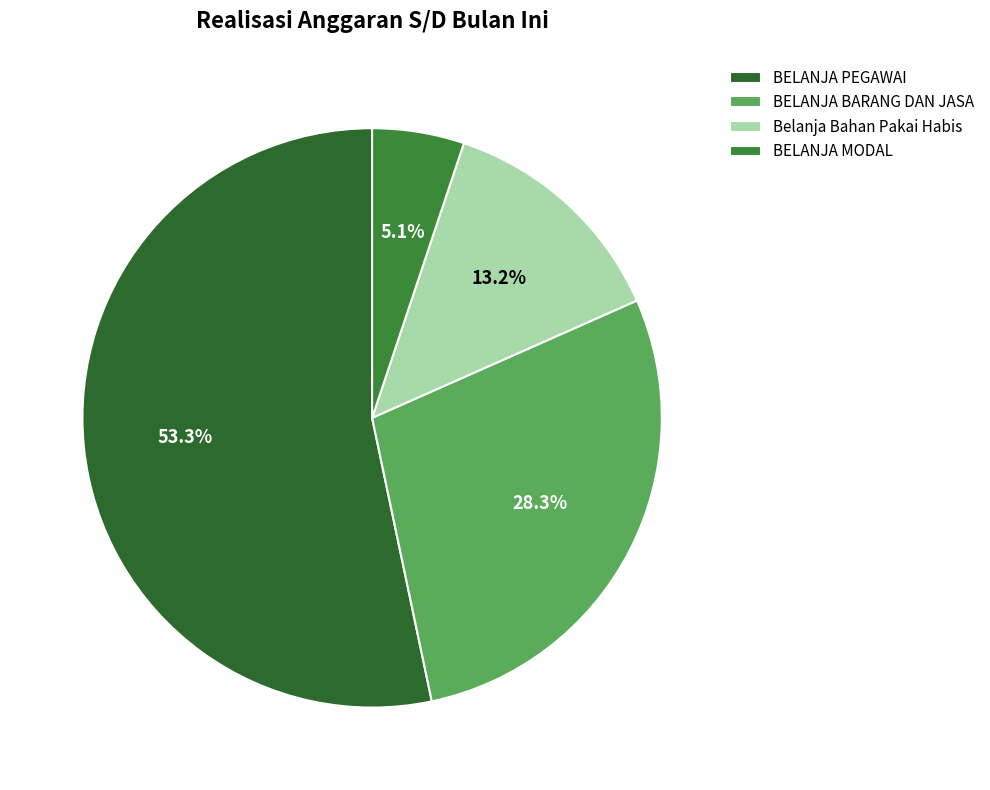

Rank the categories by value from highest to lowest.

BELANJA PEGAWAI, BELANJA BARANG DAN JASA, Belanja Bahan Pakai Habis, BELANJA MODAL